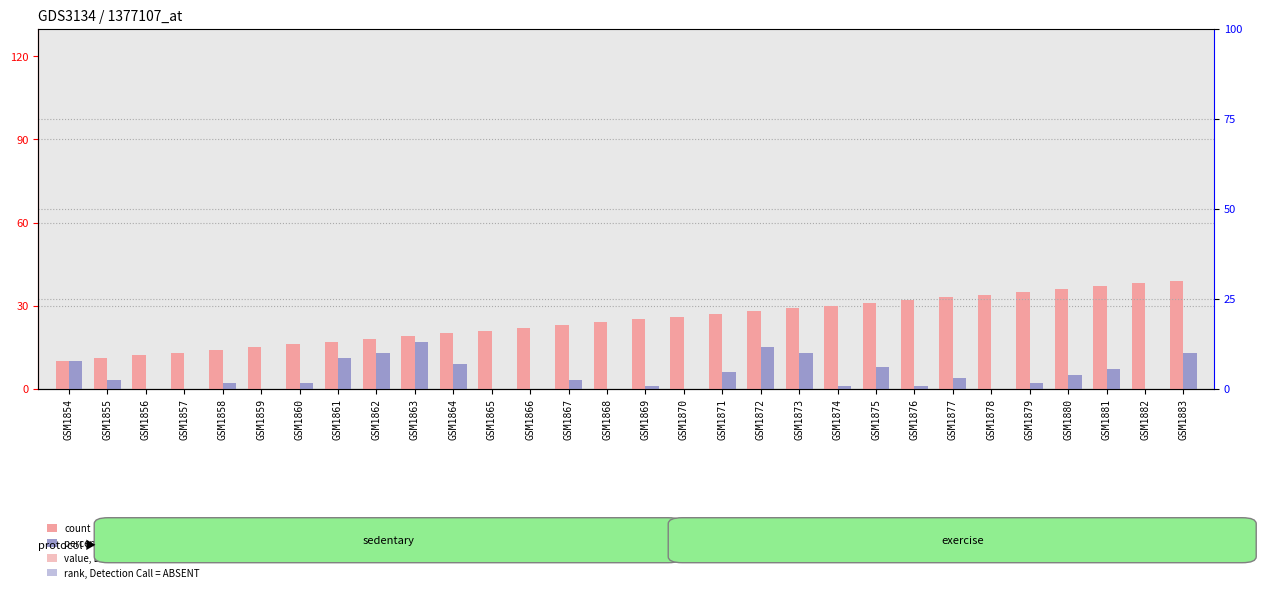

What is the value of the percentile rank within the sample bar at the 30th from the left?

13